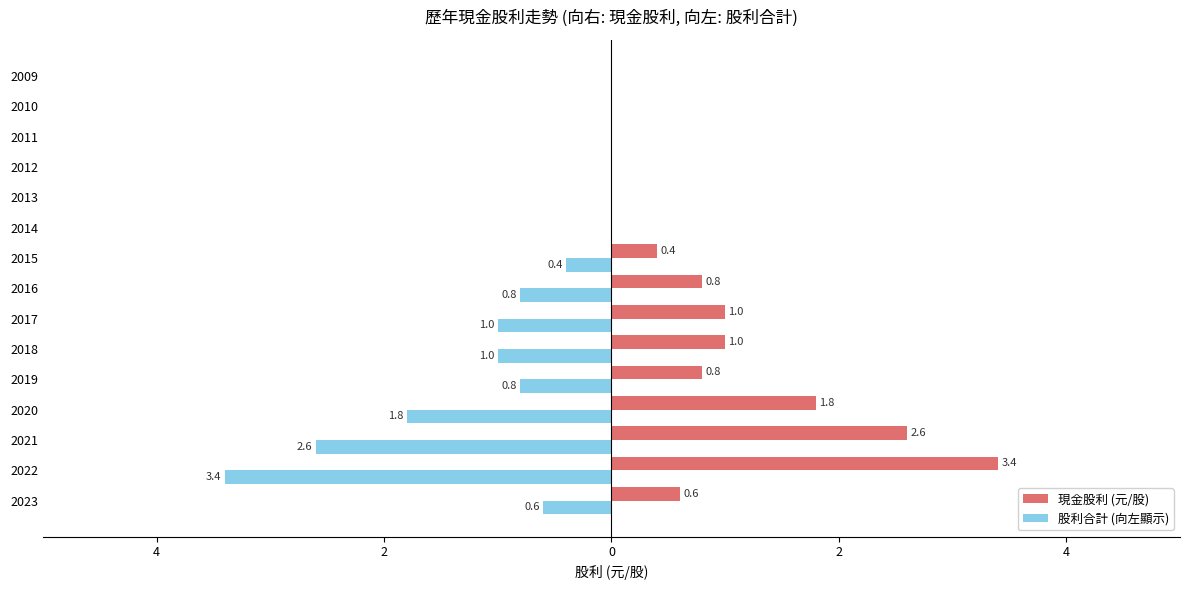

What are all the series names shown in the legend?

現金股利 (元/股), 股利合計 (向左顯示)